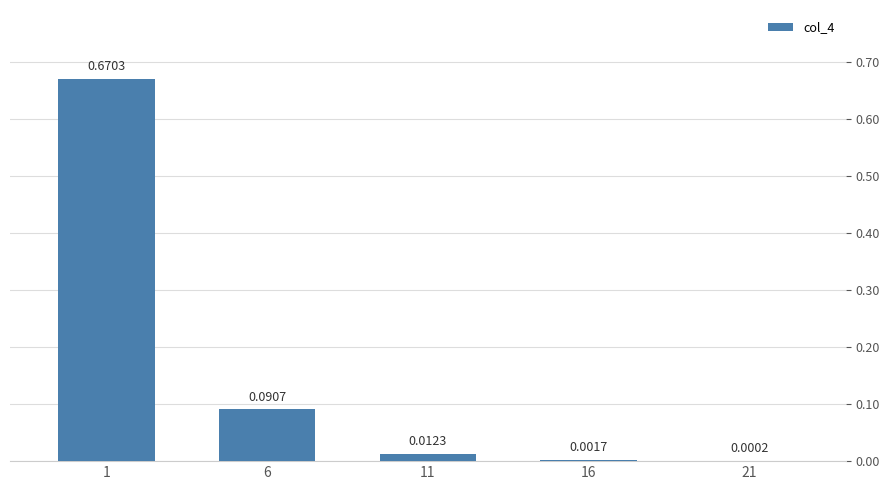

Which has a higher value, 6 or 16?

6